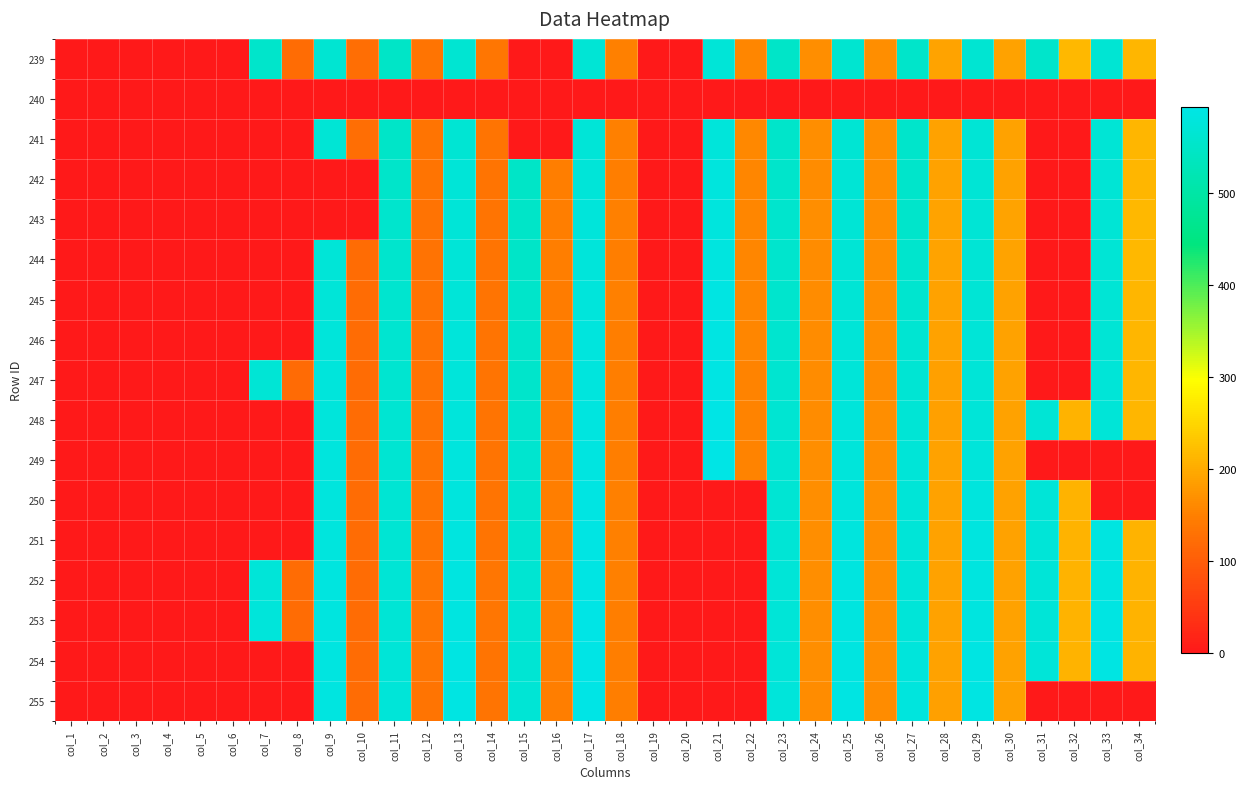

List the series in order of their peak value, lowest first.

240, 239, 241, 242, 243, 244, 245, 250, 246, 251, 247, 252, 248, 253, 249, 255, 254